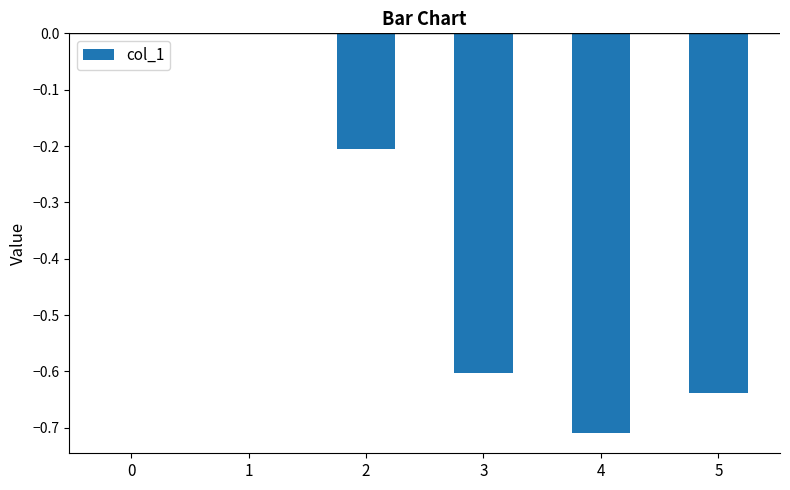

The value at 1 is 0.0. True or false?

True